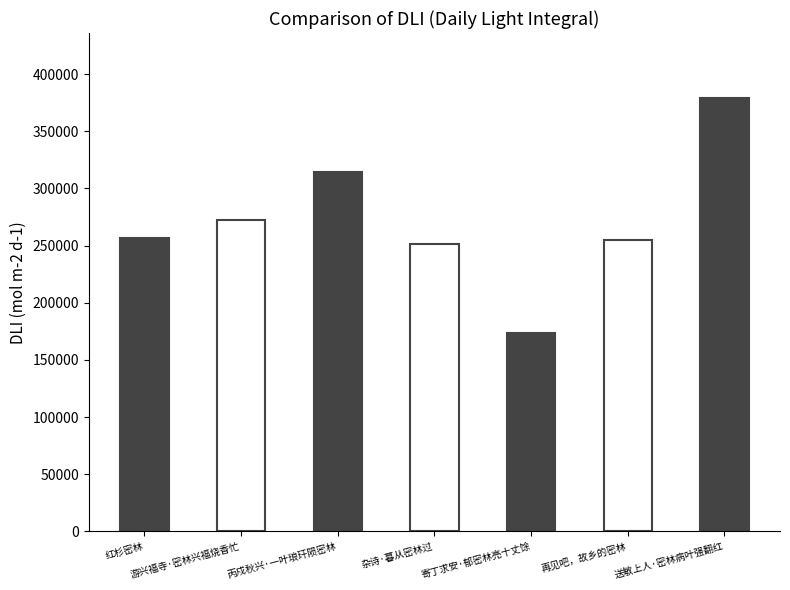

Rank the categories by value from highest to lowest.

送敏上人·密林病叶强翻红, 丙戍秋兴·一叶琅玕陨密林, 游兴福寺·密林兴福烧香忙, 红杉密林, 再见吧，故乡的密林, 杂诗·暮从密林过, 寄丁求安·郁密林亮十丈馀